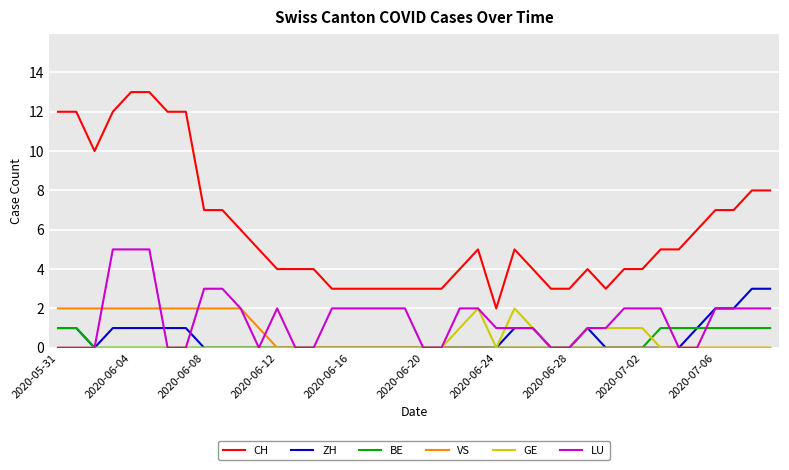

Which series has the largest total across all categories?

CH